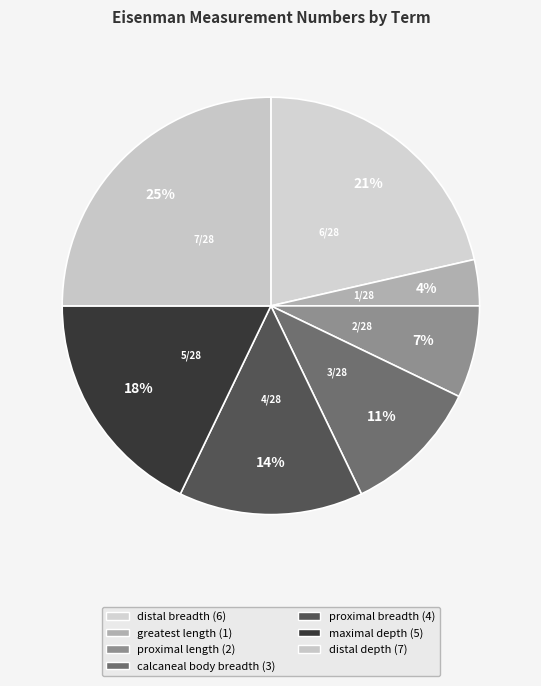

Does any single category account for the majority?

No